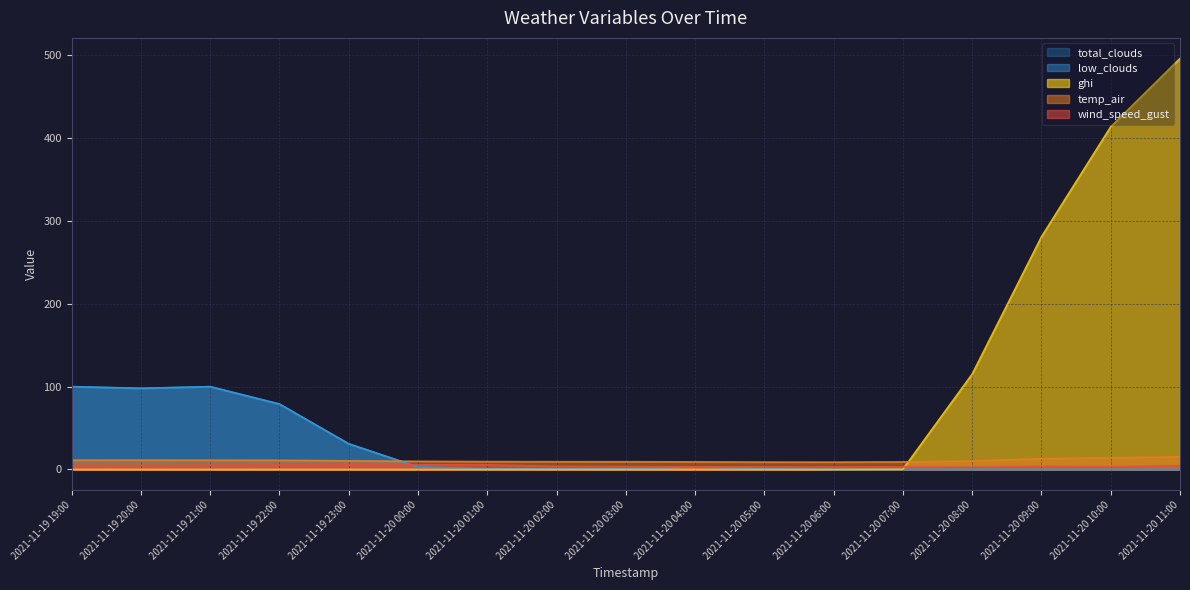

Does the chart display data point markers on the line(s)?

No